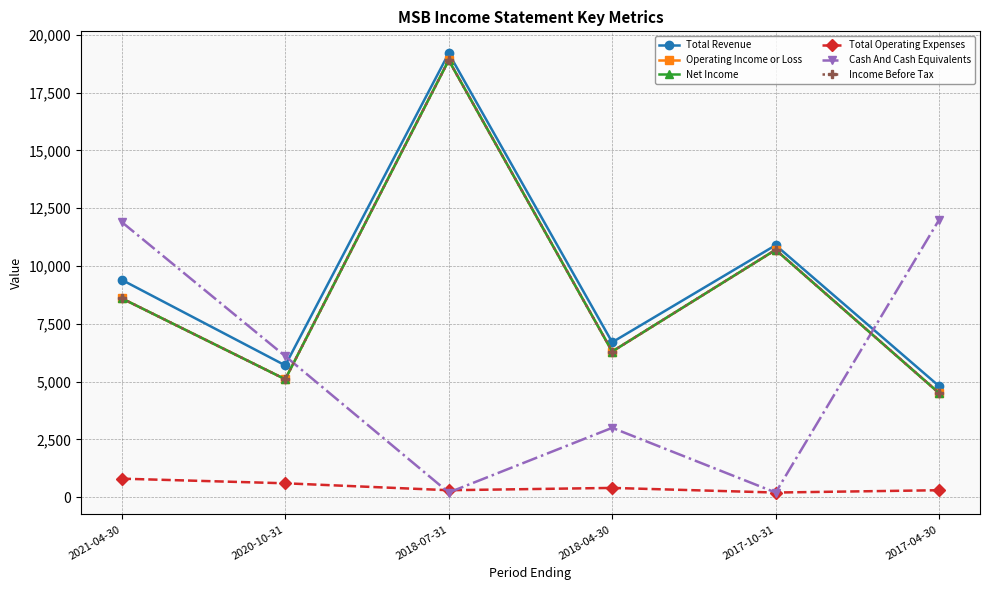

At which category does the chart reach its peak across all series?

2018-07-31